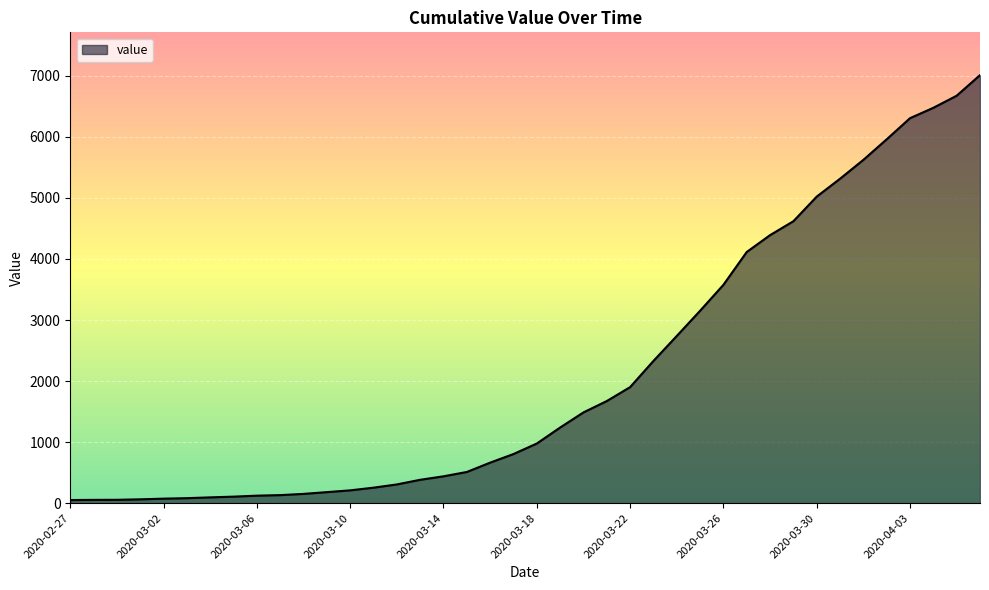

What is the difference between the maximum and minimum values?

6961